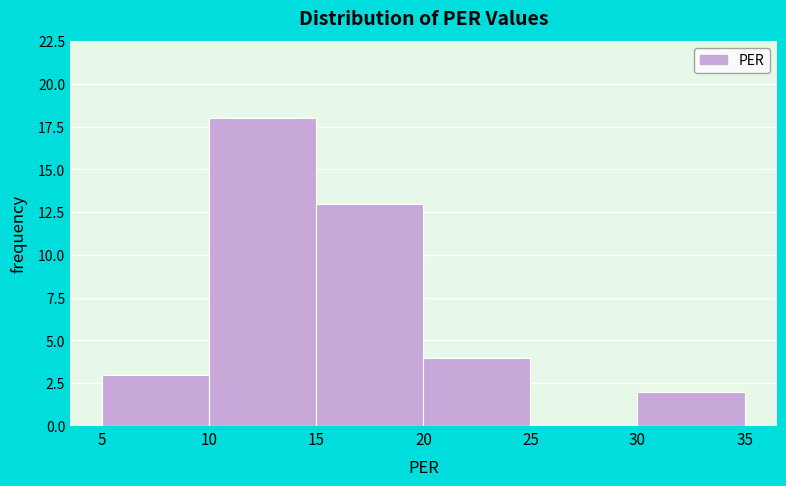

Reading left to right, transcribe this chart: for each bar, give the range it covers on the x-axis and its height. The values are not printed on the chart, so give them approximately, as read against the axis.

5 to 10: 3
10 to 15: 18
15 to 20: 13
20 to 25: 4
25 to 30: 0
30 to 35: 2